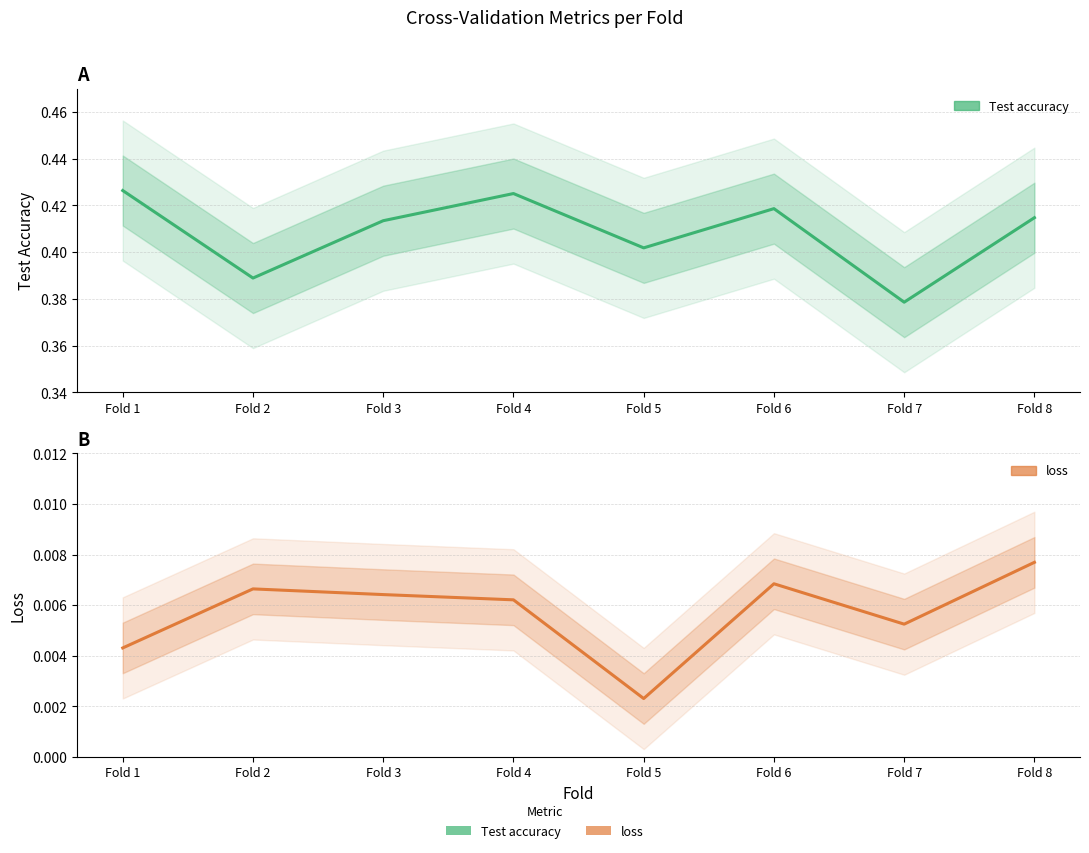

Is it true that Test accuracy equals 0.4 at Fold 7?

True